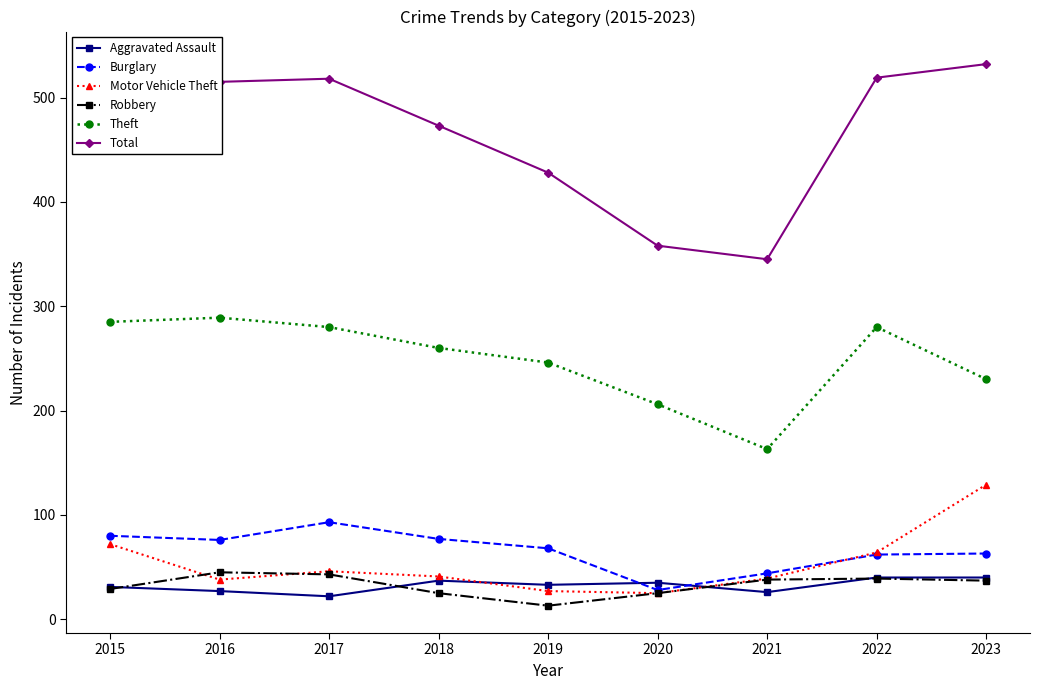

True or false: Total and Theft cross at least once.

False